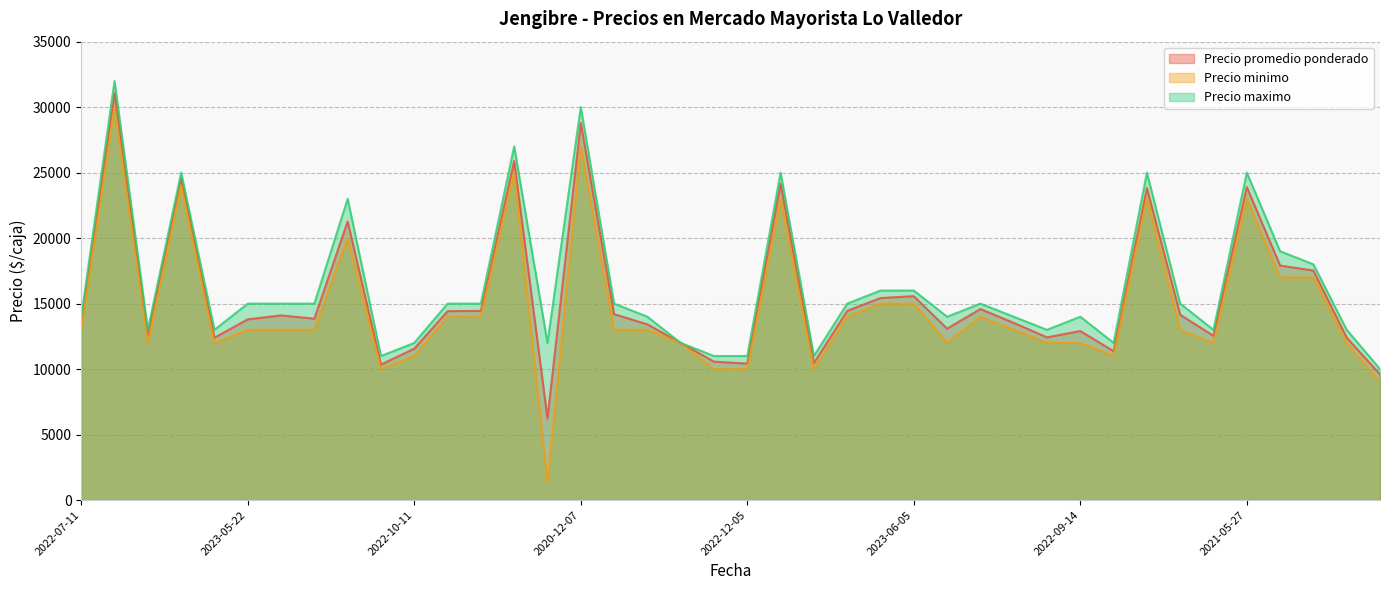

Reading left to right, transcribe all the data shown in this chart.

Precio promedio ponderado: 13425	31080	12600	24575	12400	13800	14100	13850	21275	10348	11562	14425	14444	25897	6238	28800	14200	13417	12000	10571	10425	24150	10462	14448	15425	15571	13091	14586	13531	12425	12909	11368	23828	14150	12536	23897	17909	17526	12400	9600
Precio minimo: 13000	30000	12000	24000	12000	13000	13000	13000	20000	10000	11000	14000	14000	25000	1300	27000	13000	13000	12000	10000	10000	23000	10000	14000	15000	15000	12000	14000	13000	12000	12000	11000	23000	13000	12000	23000	17000	17000	12000	9000
Precio maximo: 14000	32000	13000	25000	13000	15000	15000	15000	23000	11000	12000	15000	15000	27000	12000	30000	15000	14000	12000	11000	11000	25000	11000	15000	16000	16000	14000	15000	14000	13000	14000	12000	25000	15000	13000	25000	19000	18000	13000	10000